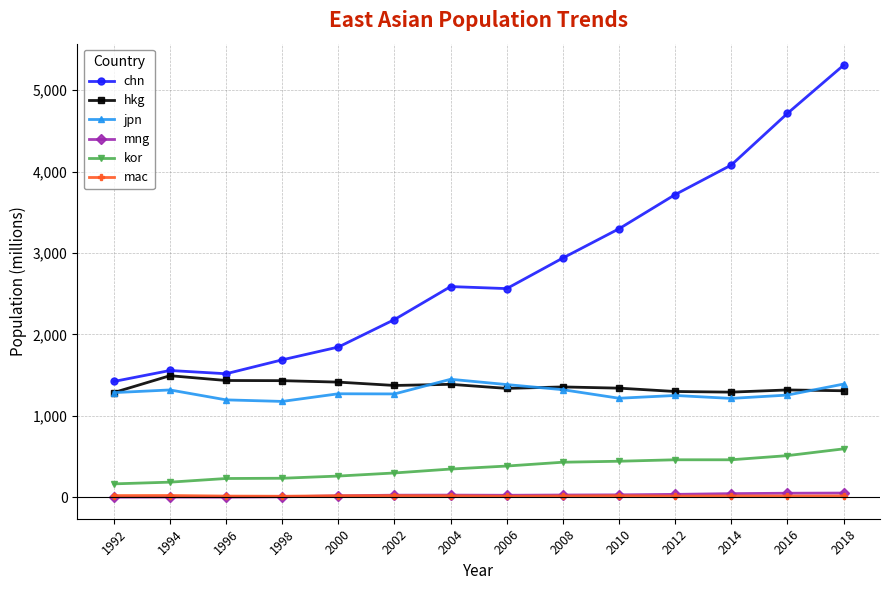

At which category does the chart reach its peak across all series?

2018